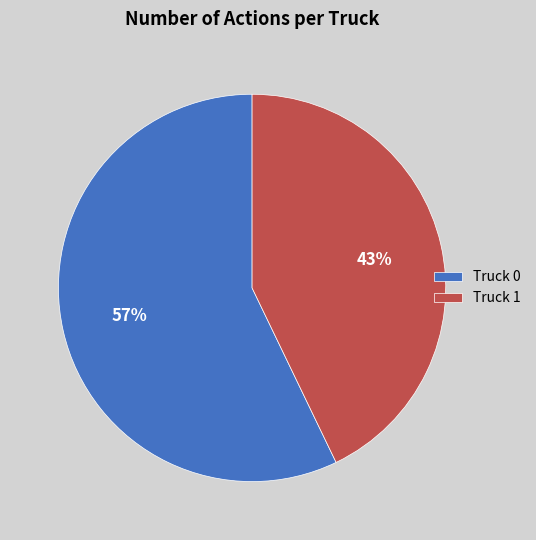

True or false: Truck 1 accounts for 49% of the total.

False